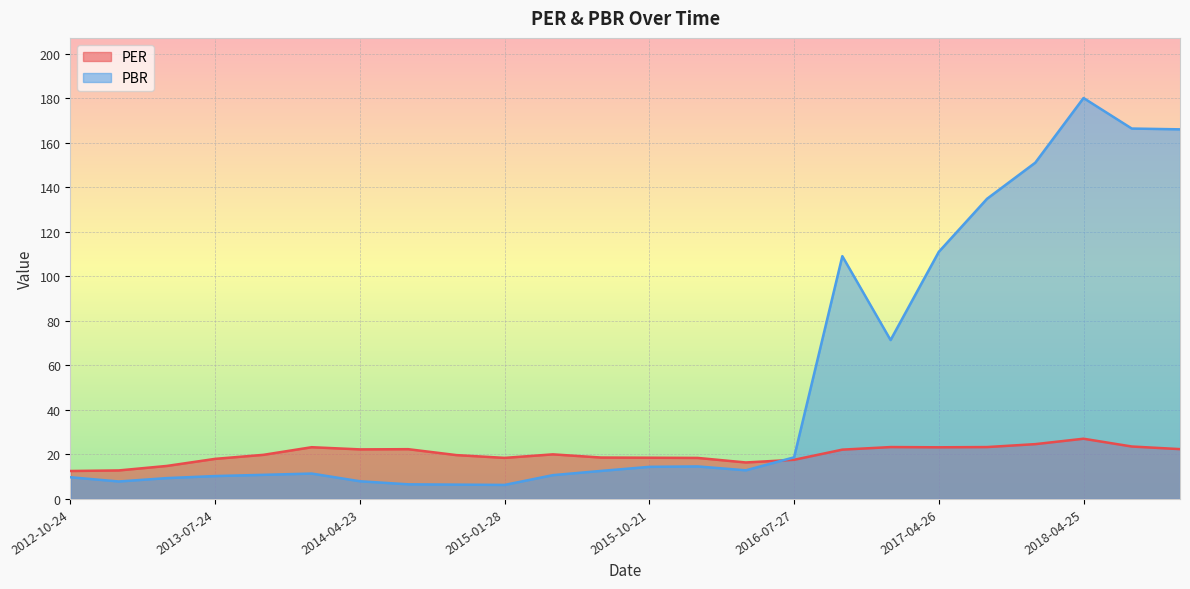

How many lines are shown in the chart?

2